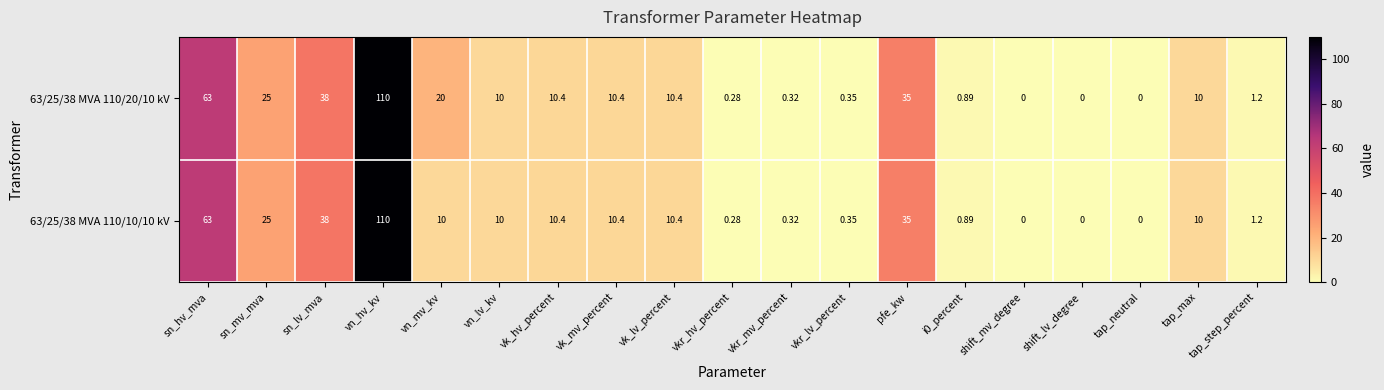

At how many categories does at least one series exceed 12?

6